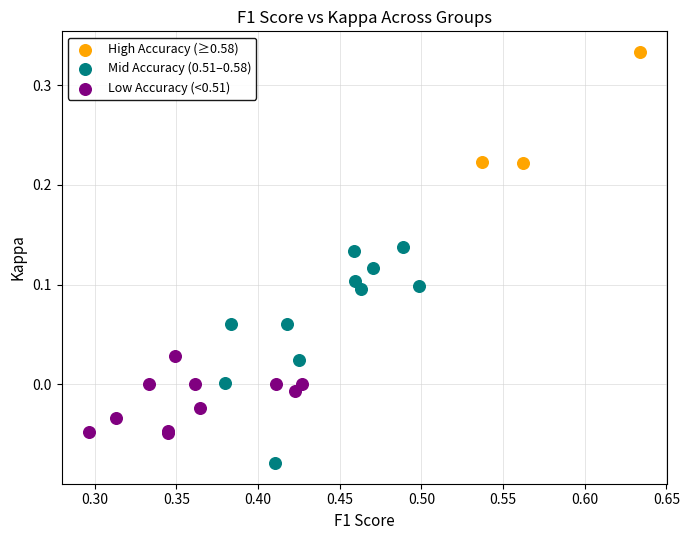

Which series has the widest spread of Y values?

Mid Accuracy (0.51–0.58)